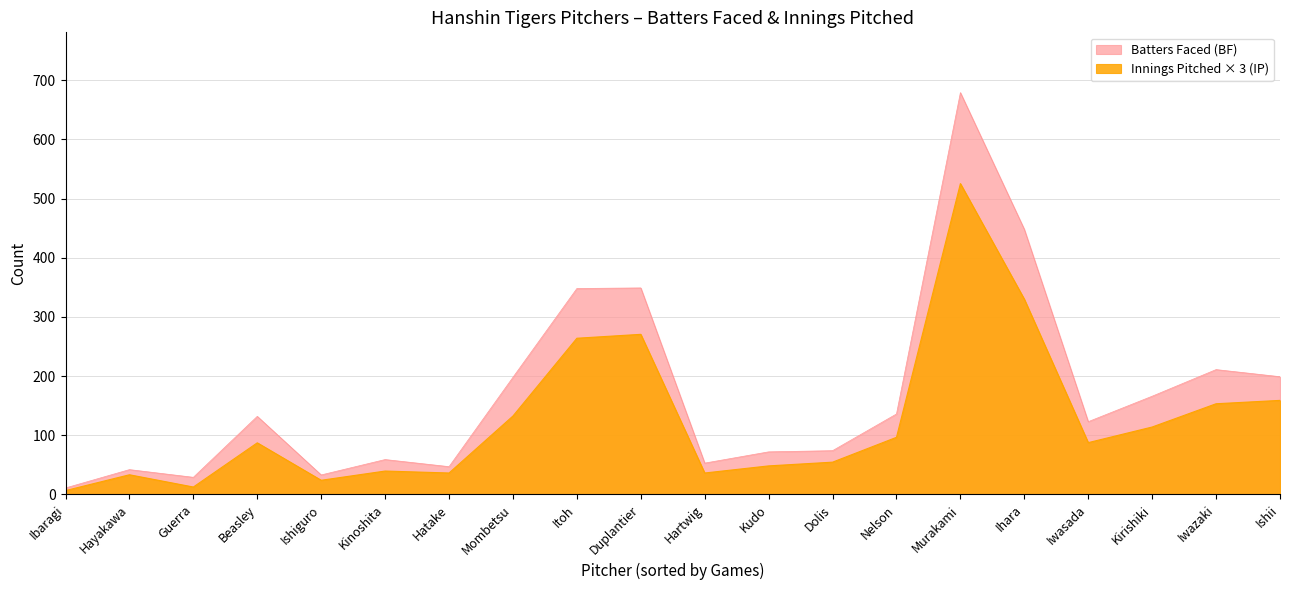

At how many categories does at least one series exceed 405?

2